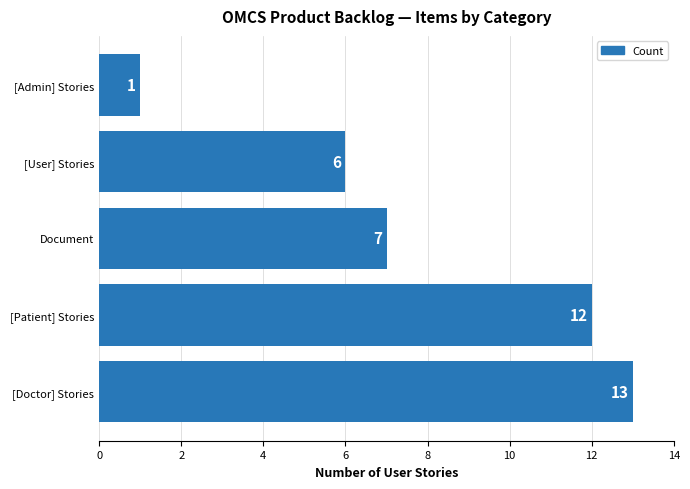

How many data points are less than 7?

2